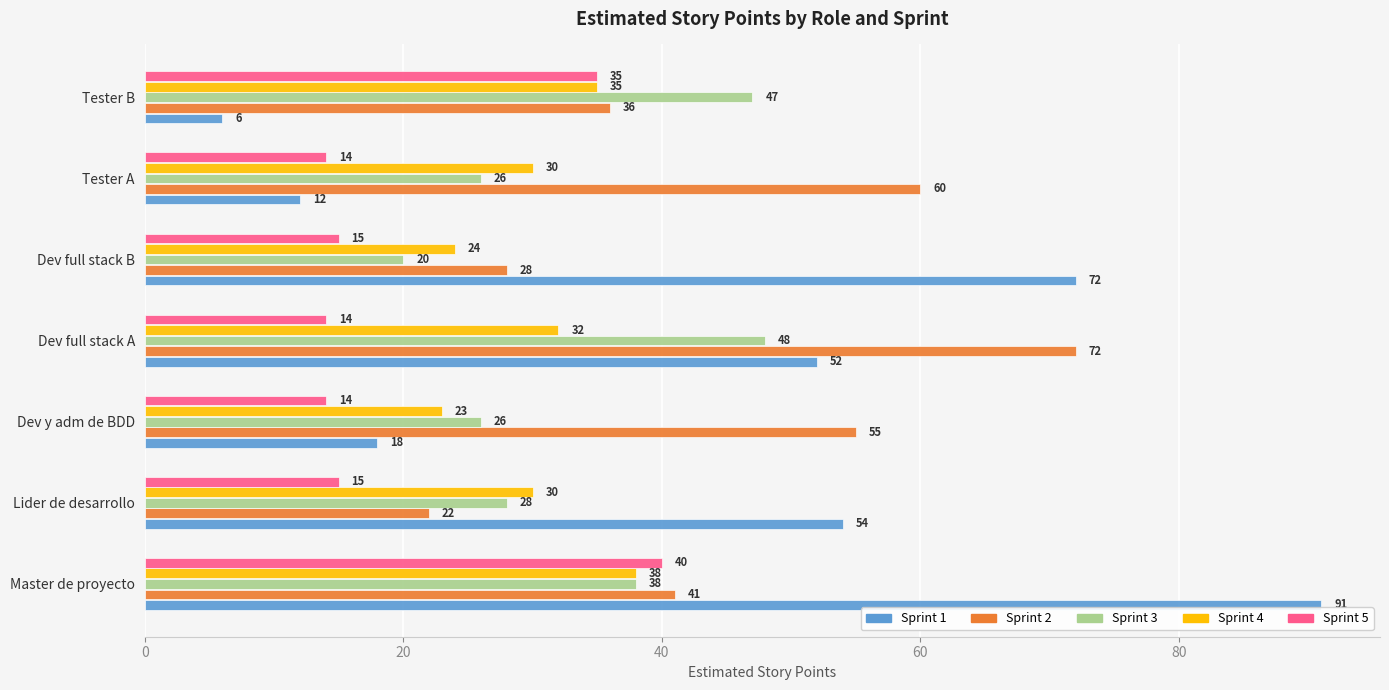

What is the sum of all Sprint 2 values?

314